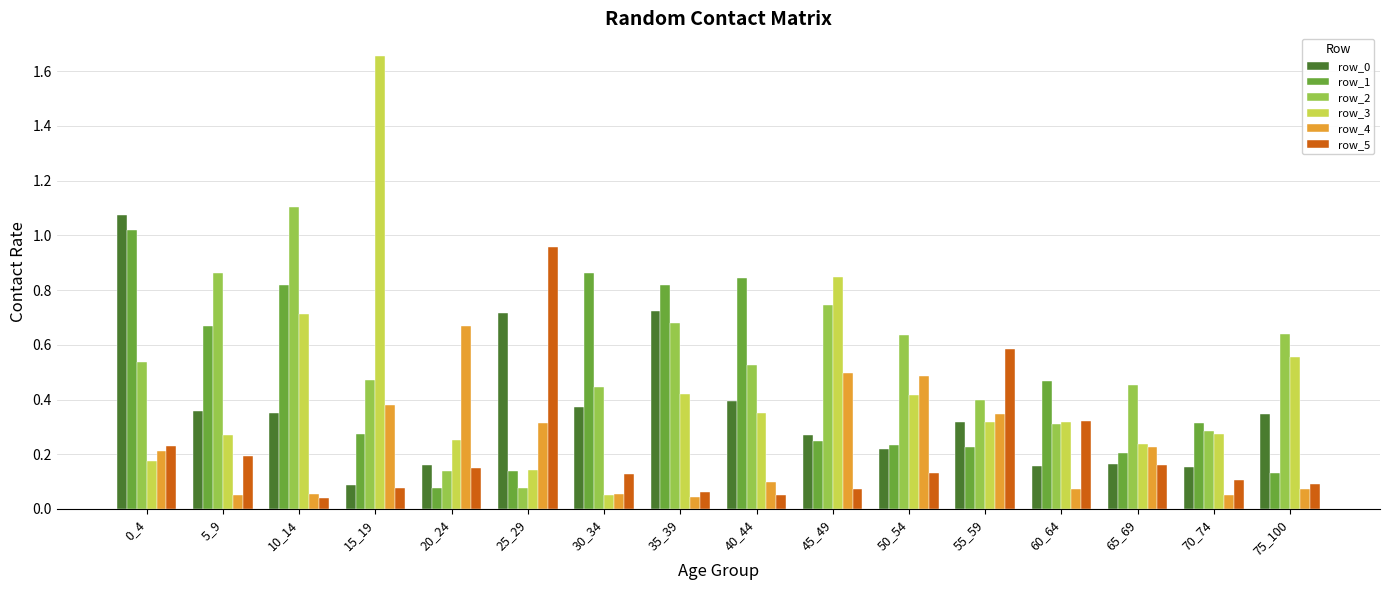

Where is row_1 nearest to the value 0?

20_24